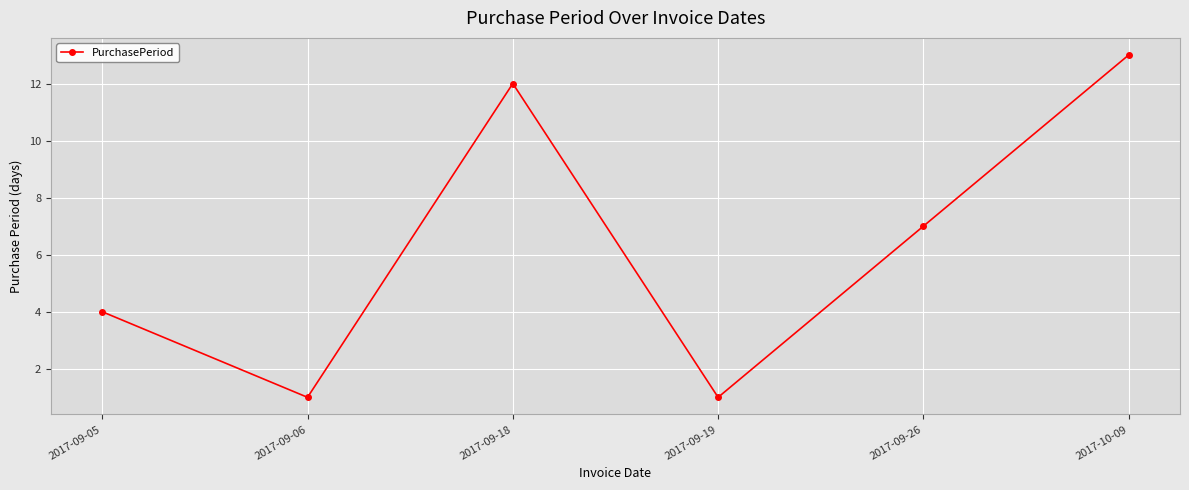

How many interior local valleys (lower than both neighbors) does the data have?

2